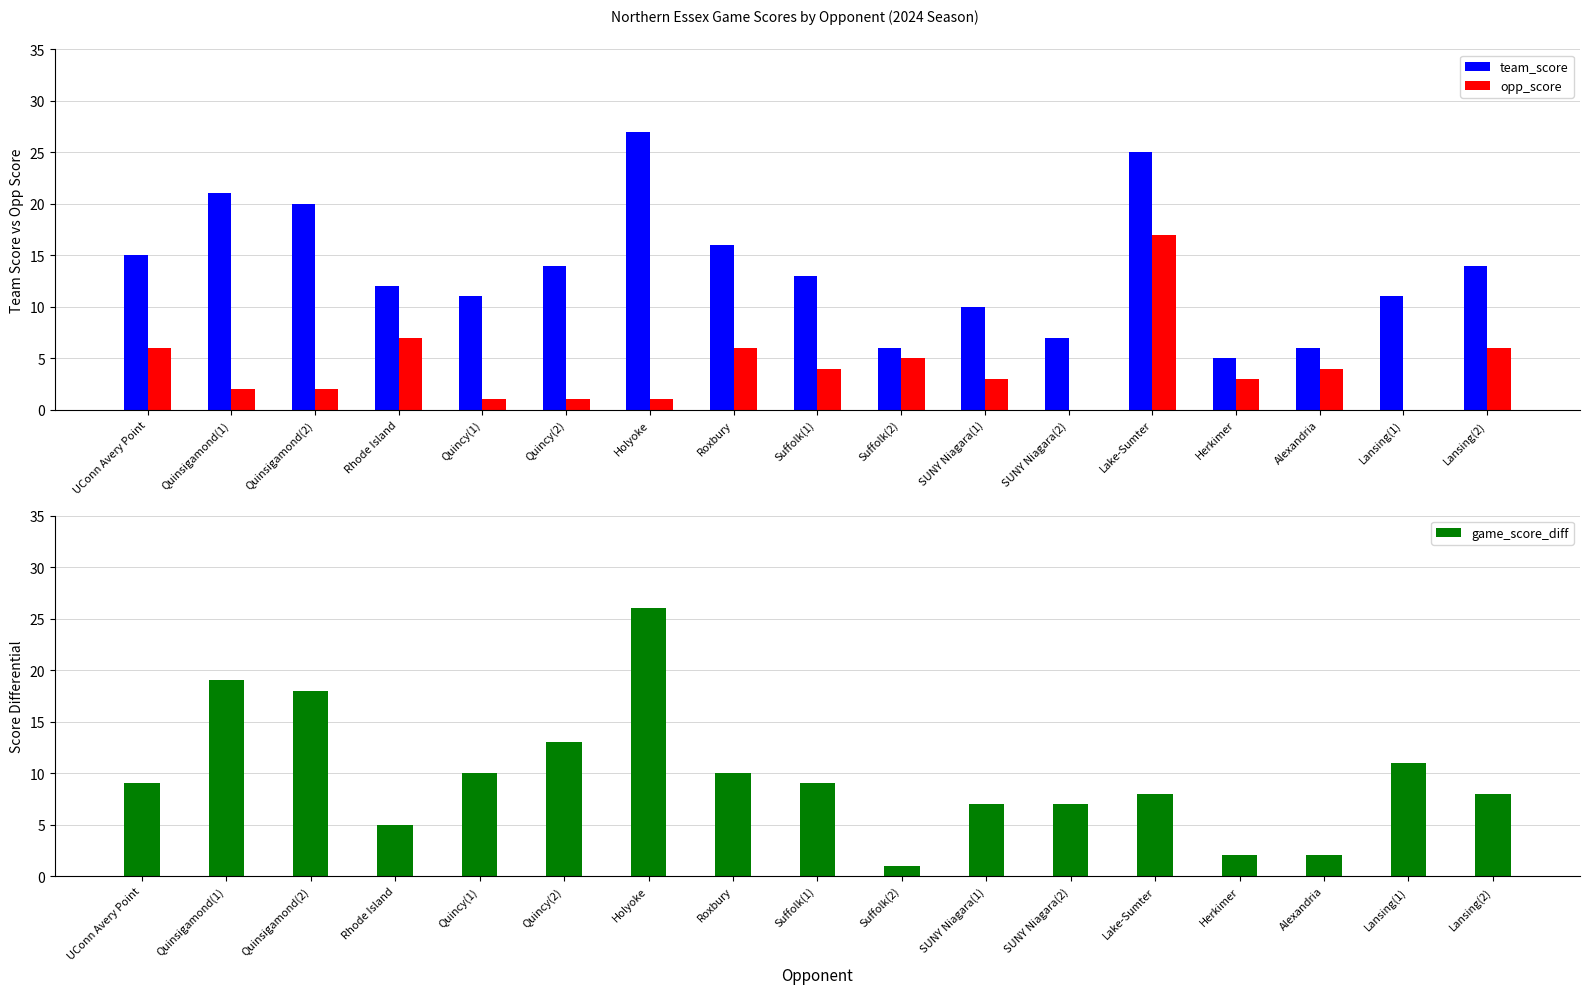

What is the label of the 10th bar from the left?

Suffolk(2)